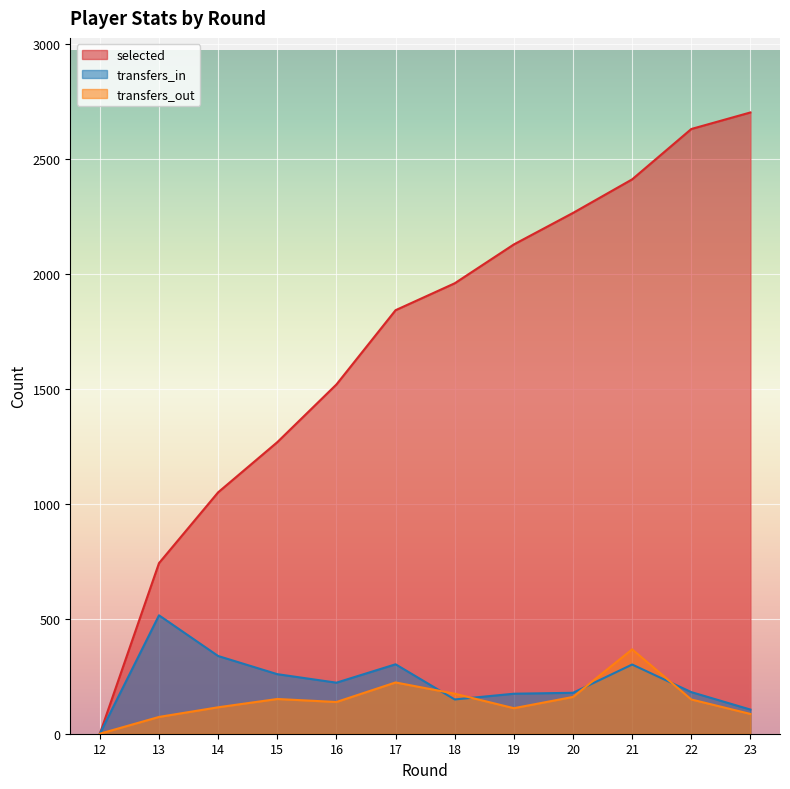

True or false: selected and transfers_out intersect in this chart.

False